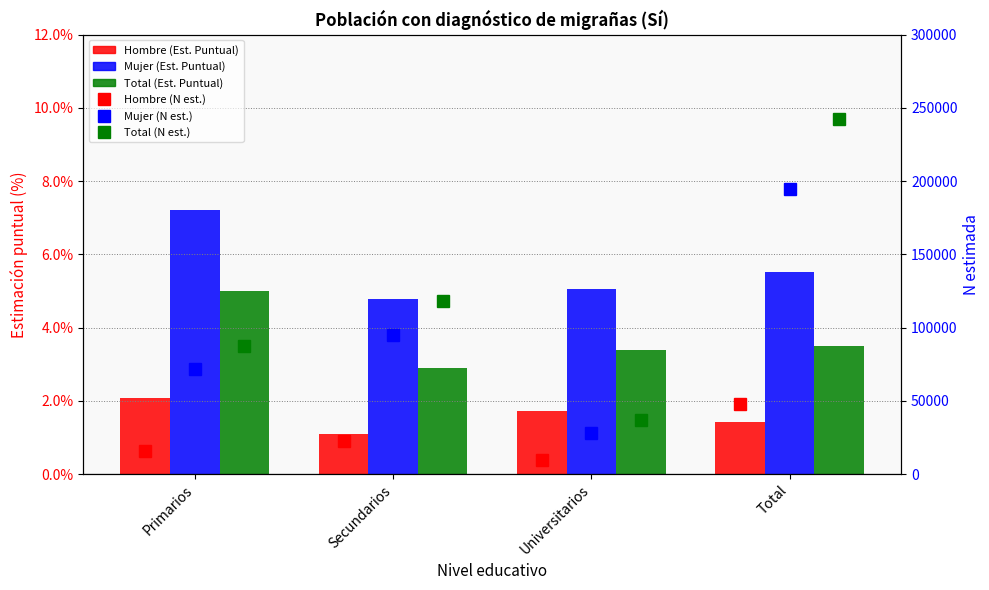

Reading right to left, transcribe all the data shown in this chart.

Hombre (Est. Puntual): 0.0	0.0	0.0	0.0
Mujer (Est. Puntual): 0.1	0.1	0.0	0.1
Total (Est. Puntual): 0.0	0.0	0.0	0.1
Hombre (N est.): 47875.0	9373.0	22756.0	15747.0
Mujer (N est.): 194699.0	27720.0	95274.0	71704.0
Total (N est.): 242574.0	37093.0	118030.0	87451.0